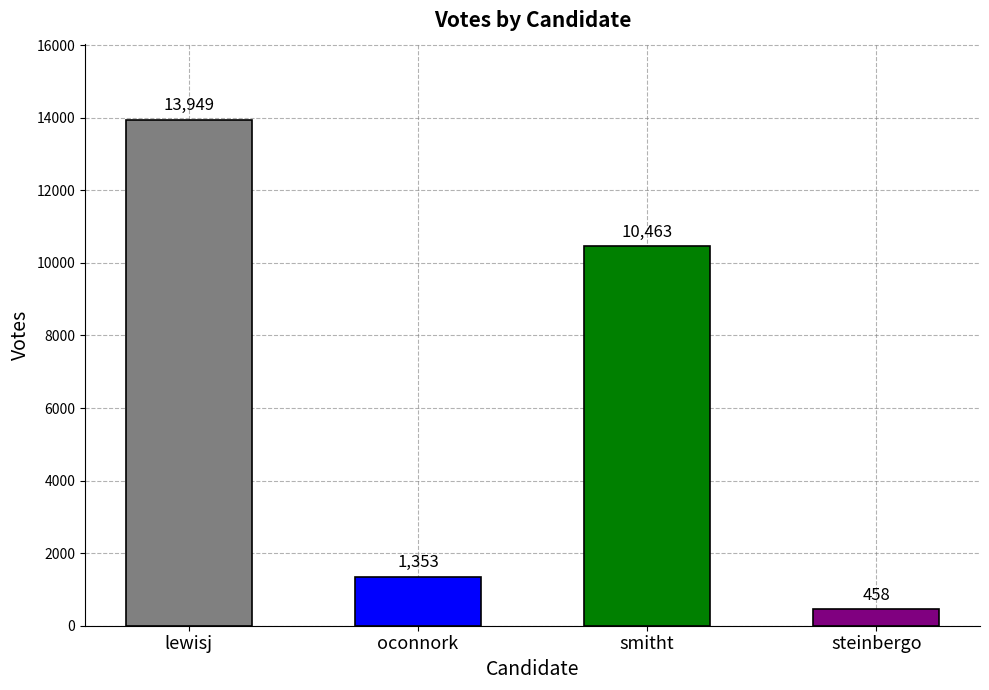

What is the smallest value displayed?

458